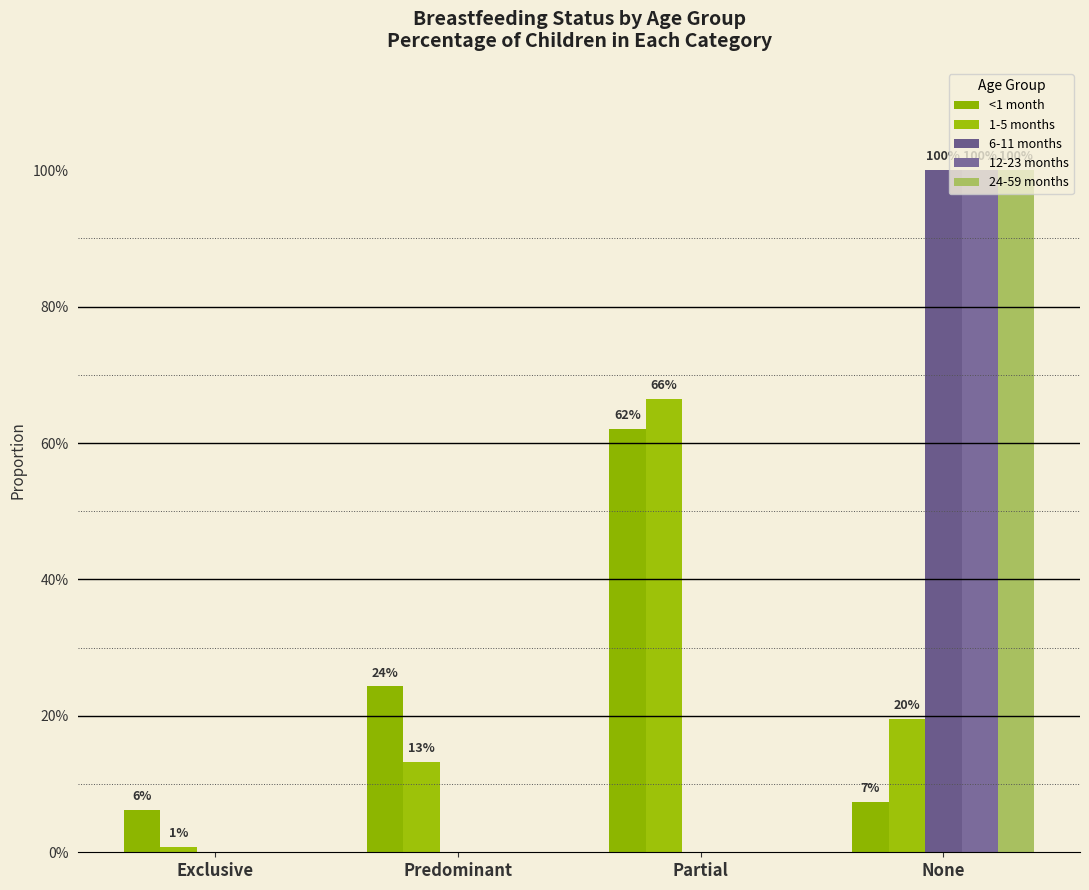

At which category does the chart reach its minimum across all series?

Exclusive